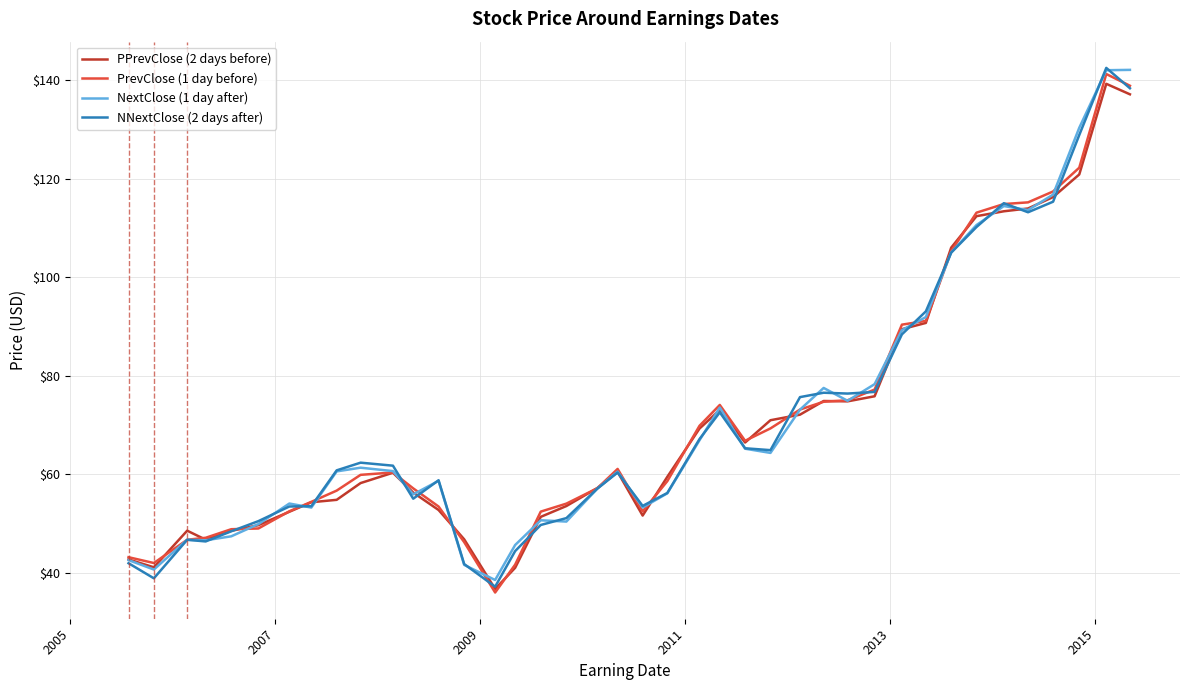

True or false: PPrevClose (2 days before) and NextClose (1 day after) cross at least once.

True